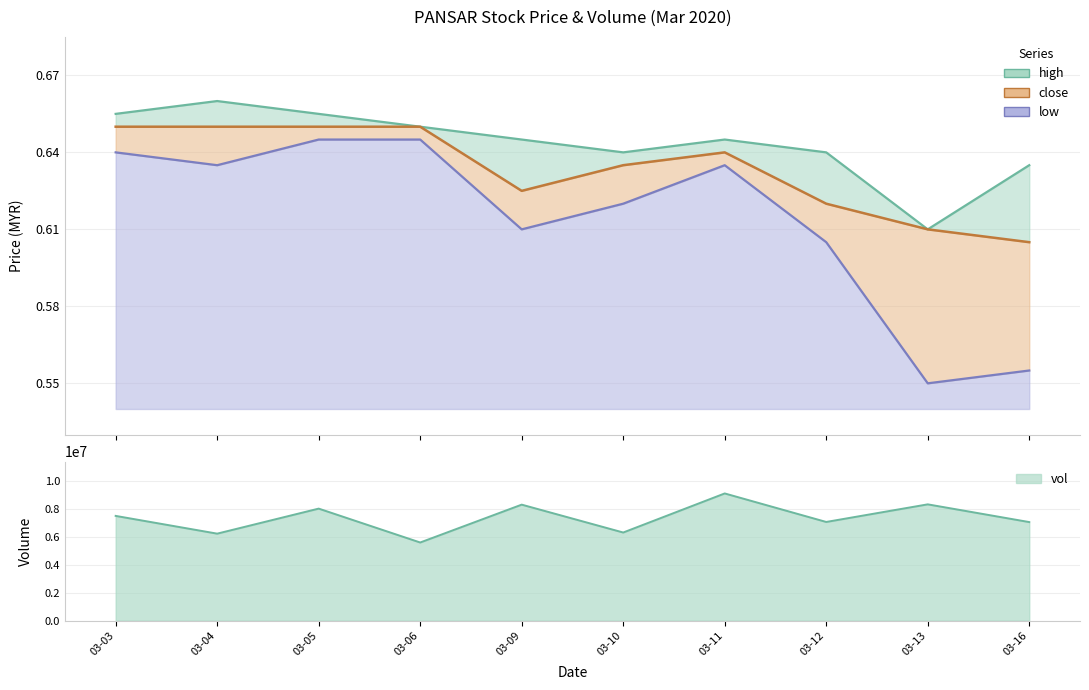

Is it true that high equals 1.1 at 03-04?

False